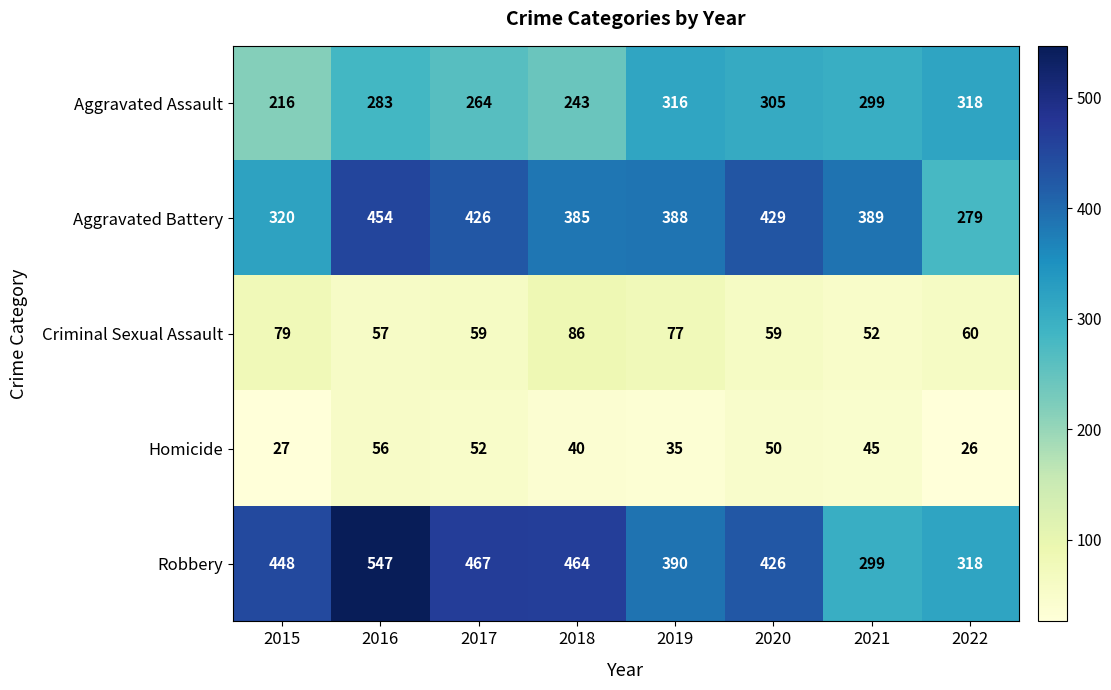

List the labels in order of Aggravated Assault value, largest first.

2022, 2019, 2020, 2021, 2016, 2017, 2018, 2015